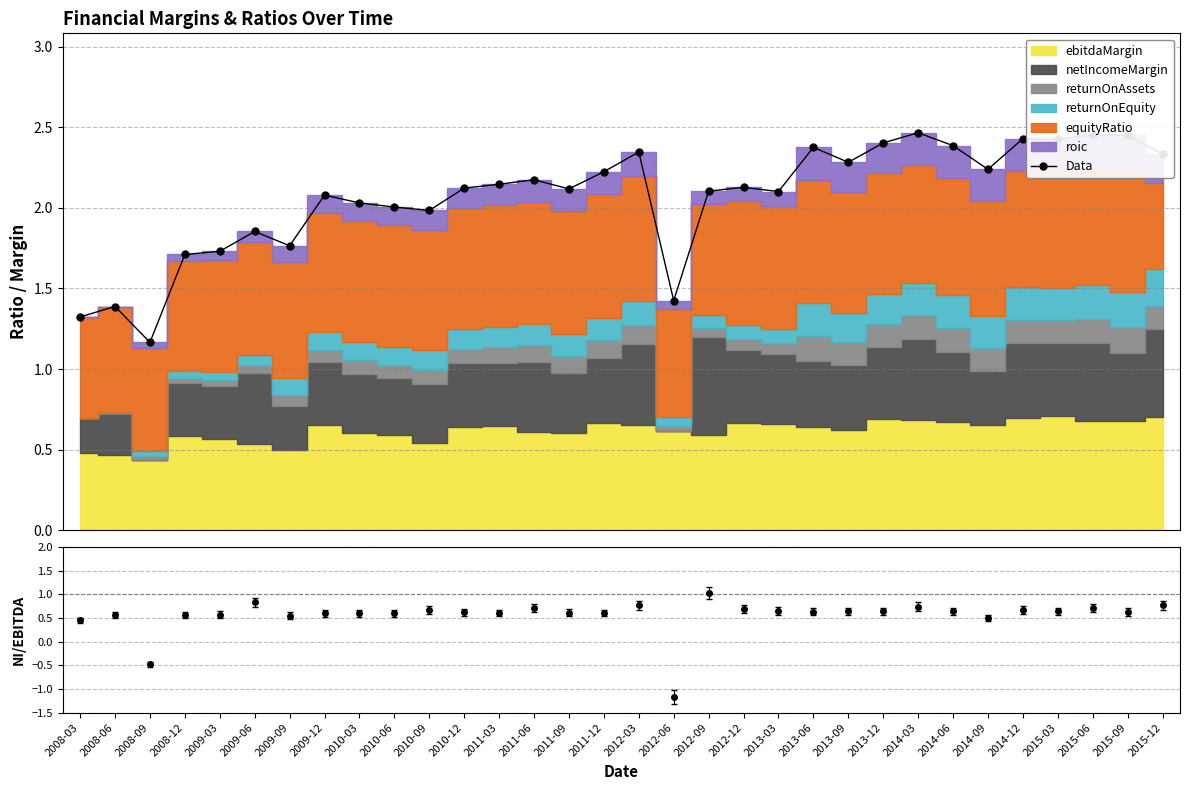

At which category does the data reach its first local valley?

2008-09